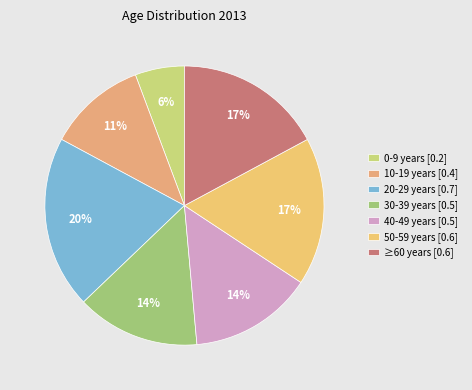

Which slice is the smallest?

0-9 years